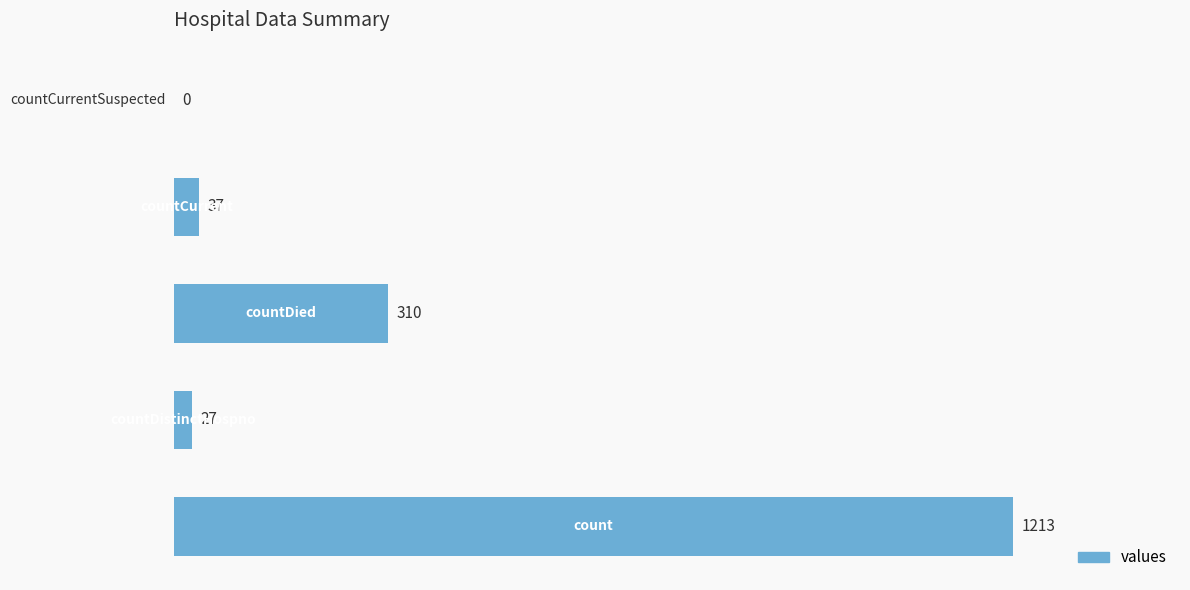

What is the sum of all values?

1587